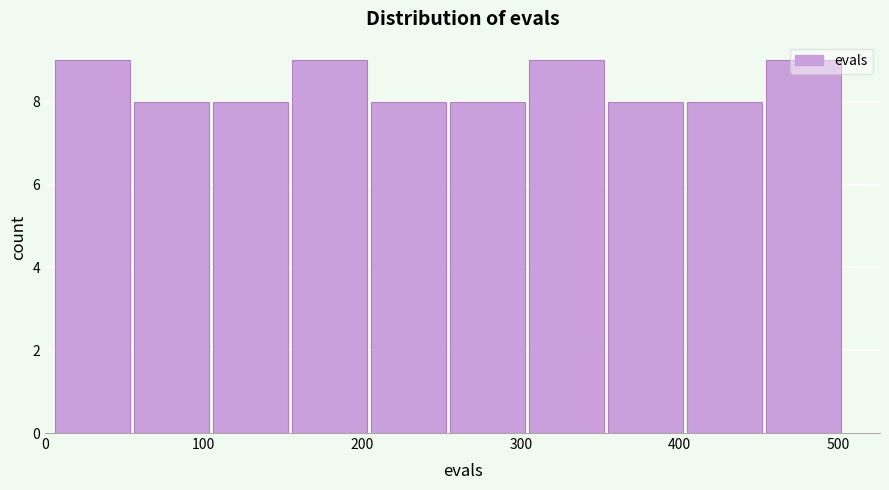

Reading left to right, transcribe this chart: for each bar, give the range it covers on the x-axis and its height. Neither the bar edges nor the heights are printed on the chart, so give them approximately, as read against the axes.

10 to 60: 9
60 to 110: 8
110 to 160: 8
160 to 210: 9
210 to 260: 8
260 to 300: 8
300 to 350: 9
350 to 400: 8
400 to 450: 8
450 to 500: 9